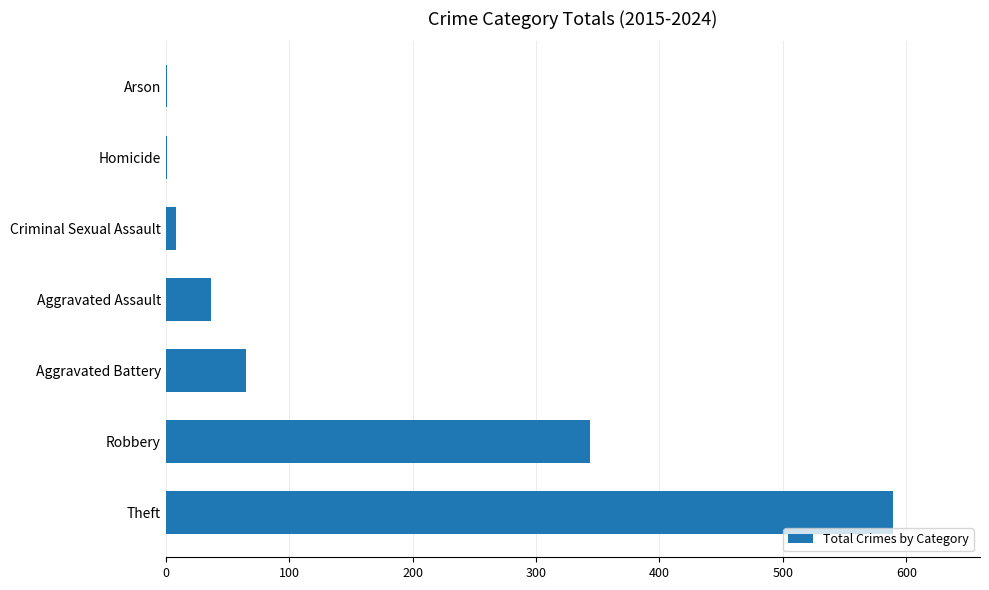

Are the bars horizontal?

Yes